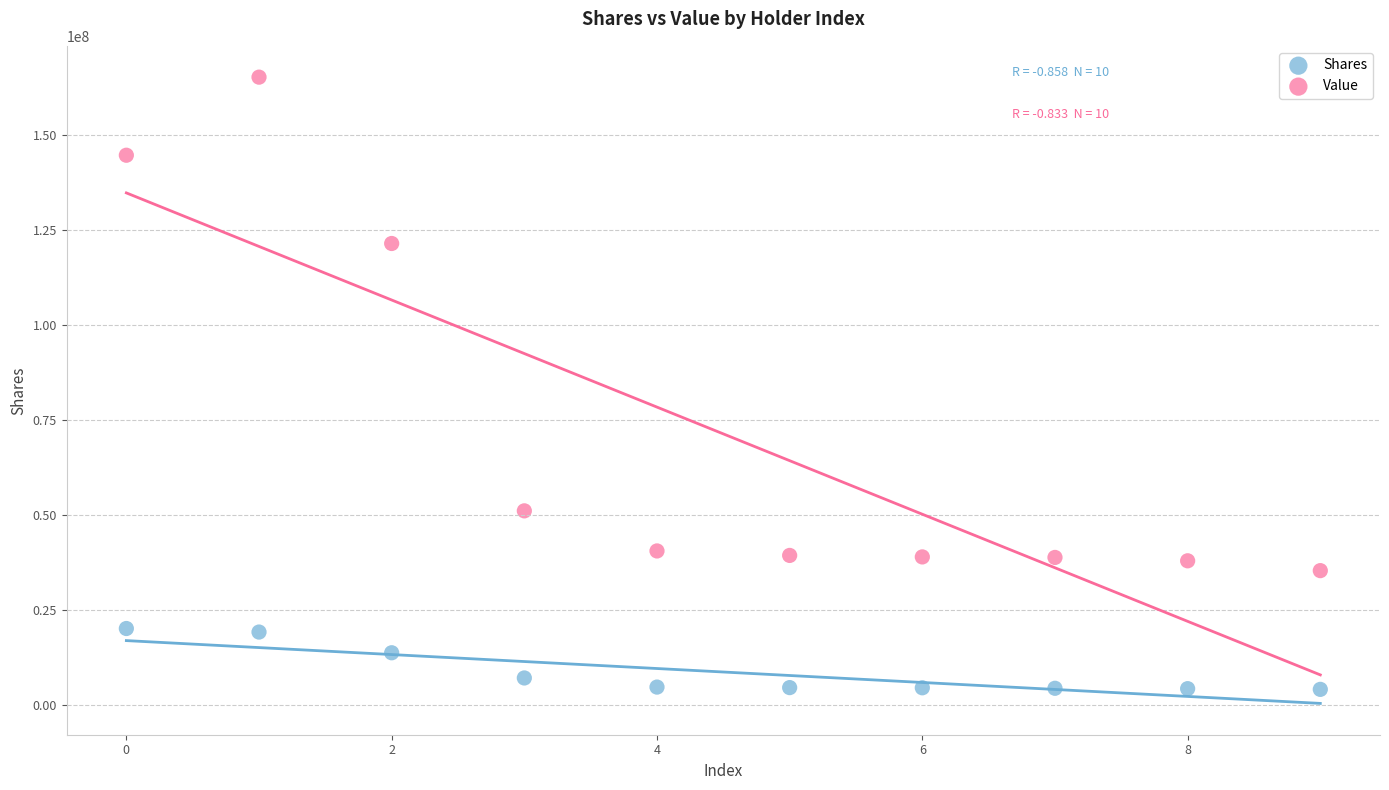

Which series contains the lowest Y value?

Shares